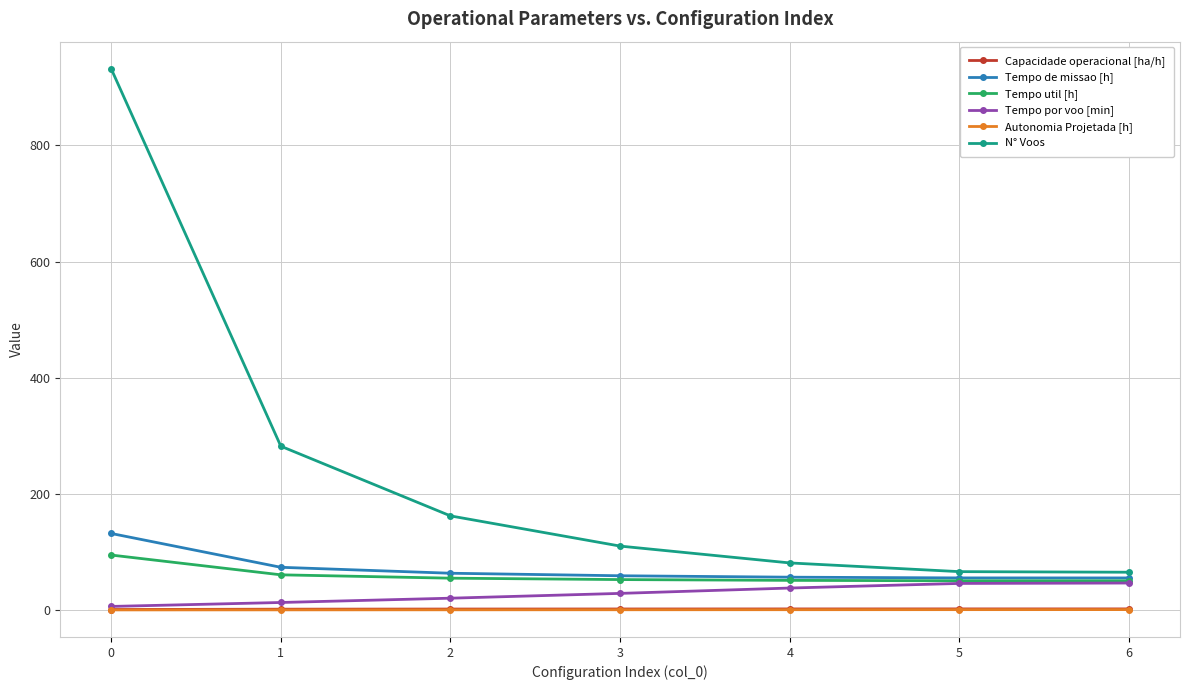

Which series has the largest total across all categories?

N° Voos